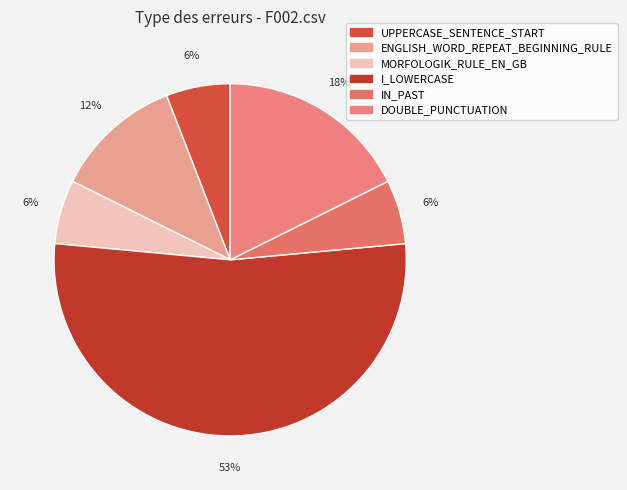

What percentage is the IN_PAST slice, to the nearest percent?

6%